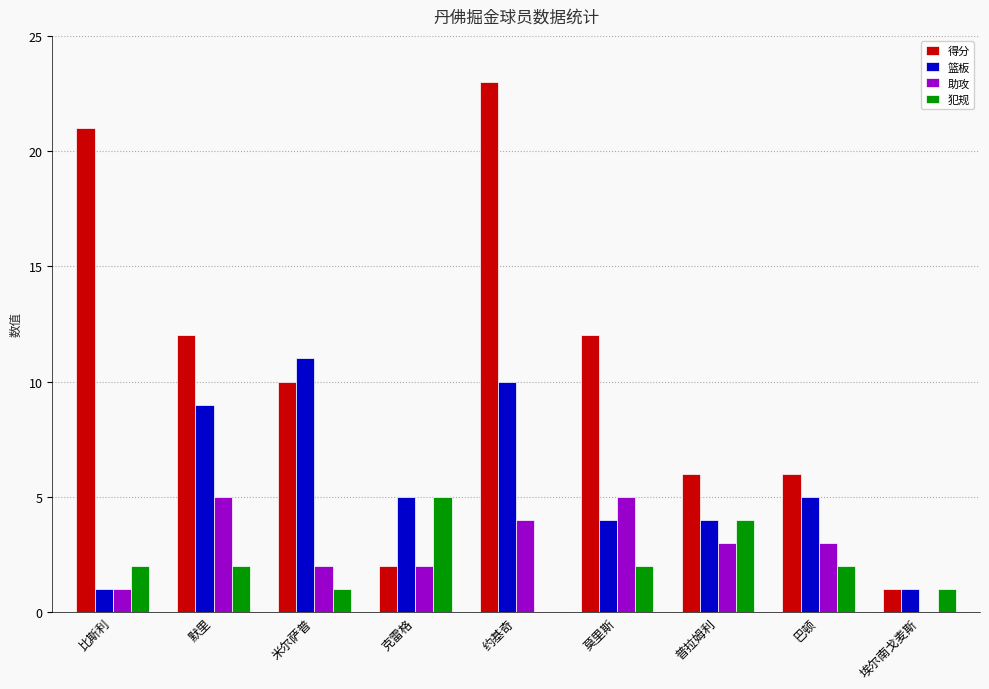

Is it true that 助攻 equals 2 at 埃尔南戈麦斯?

False